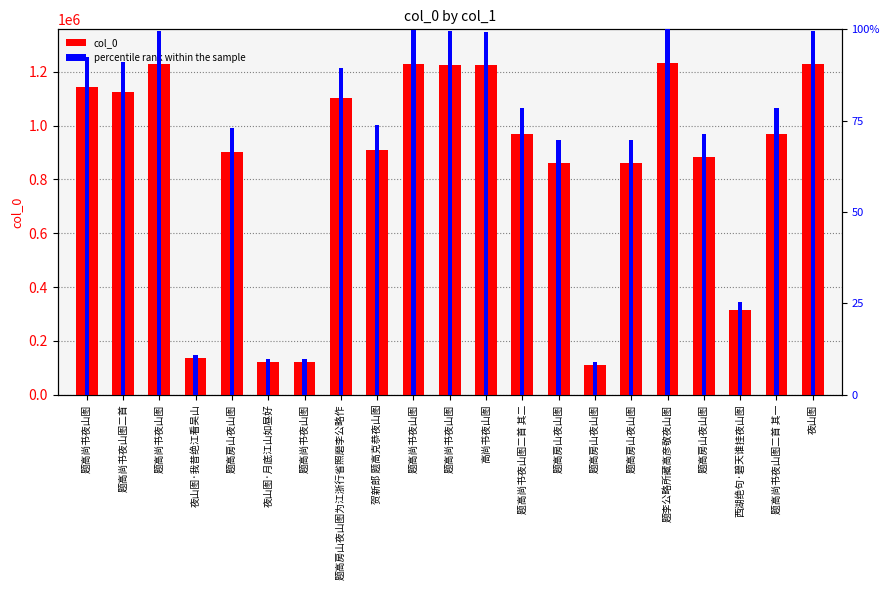

What is the highest value of the col_0 series?

1234229.0